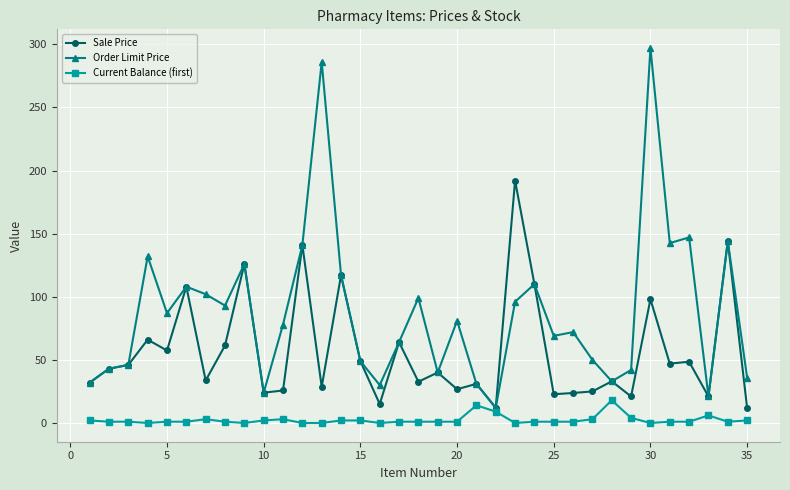

Is this an area chart (filled region under the line)?

No